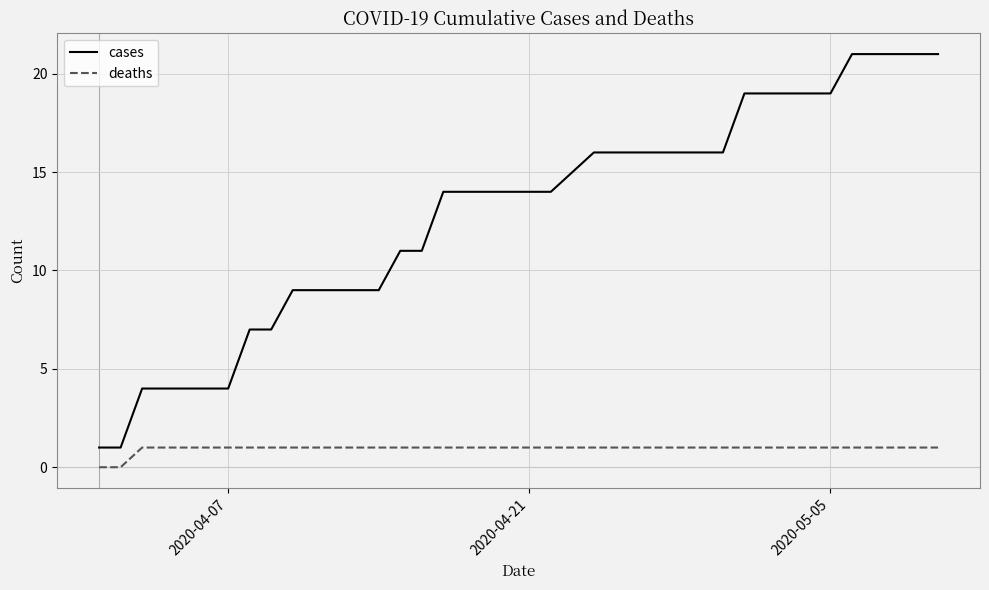

True or false: deaths and cases cross at least once.

False